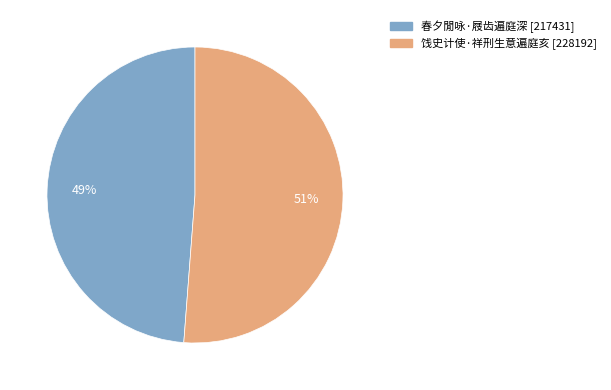

True or false: 春夕閒咏·屐齿遍庭深 accounts for 49% of the total.

True